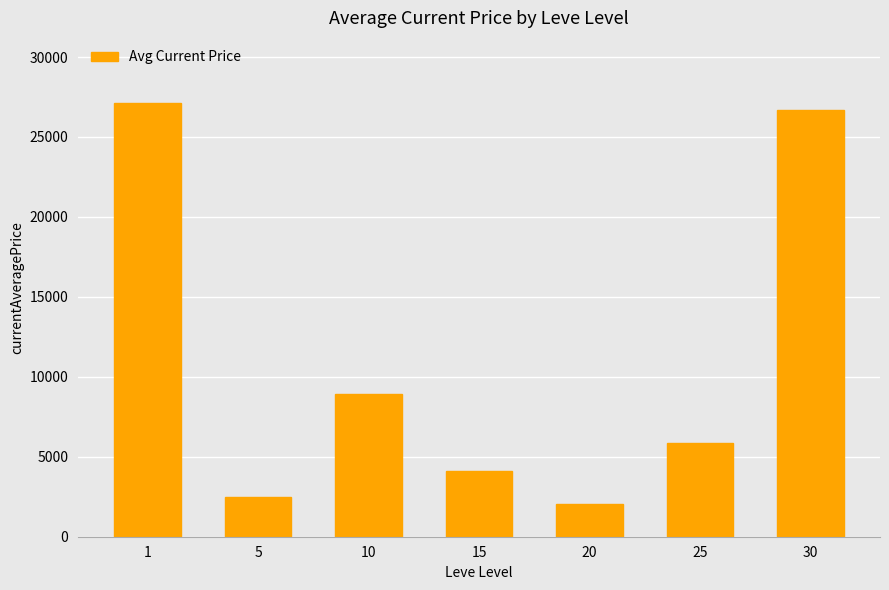

Which category has the highest value across all series?

1